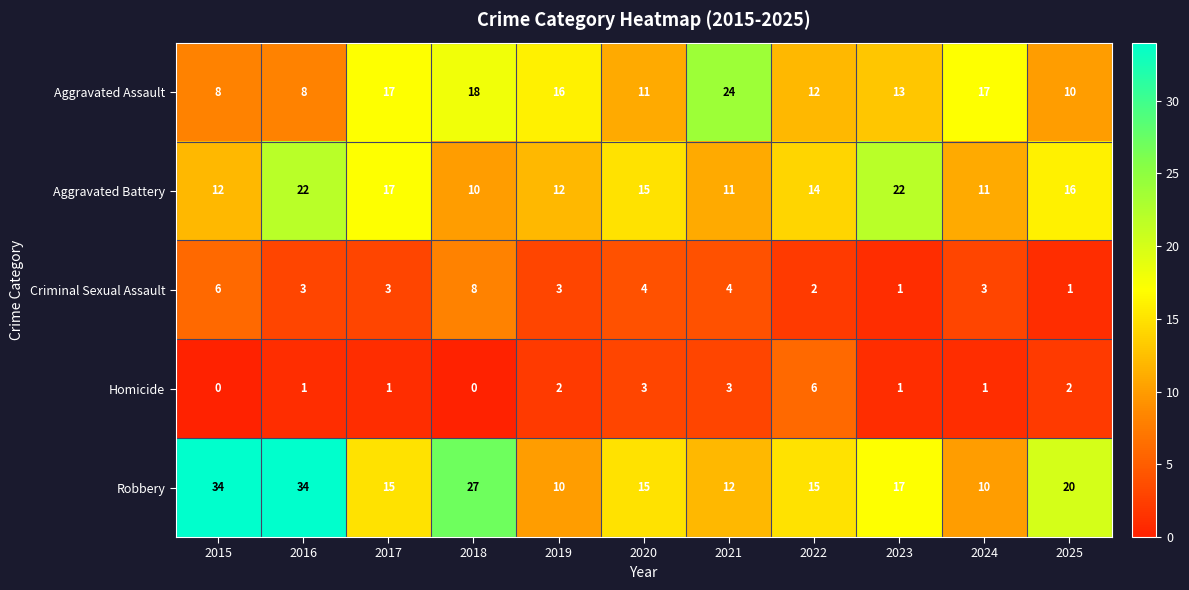

The Robbery series shows 10 at 2024. True or false?

True